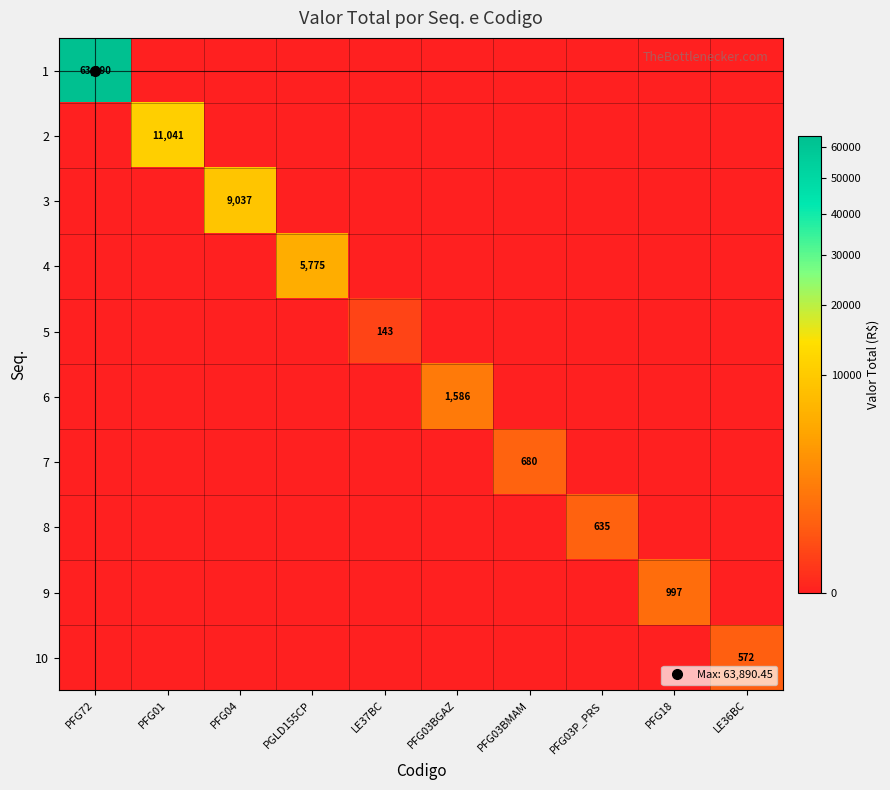

Is it true that 3 equals 0.0 at PFG01?

True